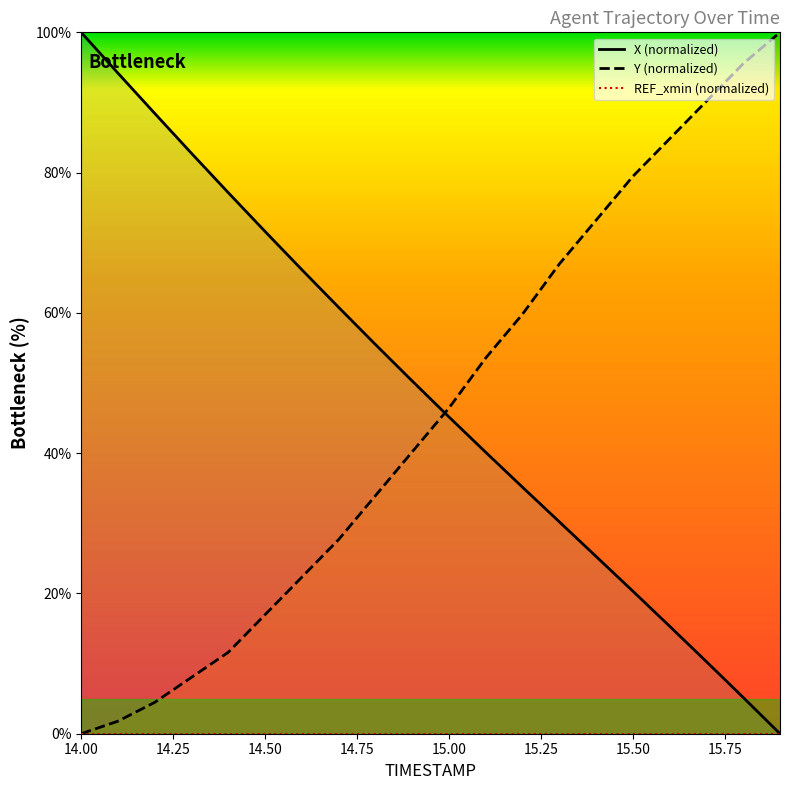

Which label corresponds to the largest value in the chart?

14.00